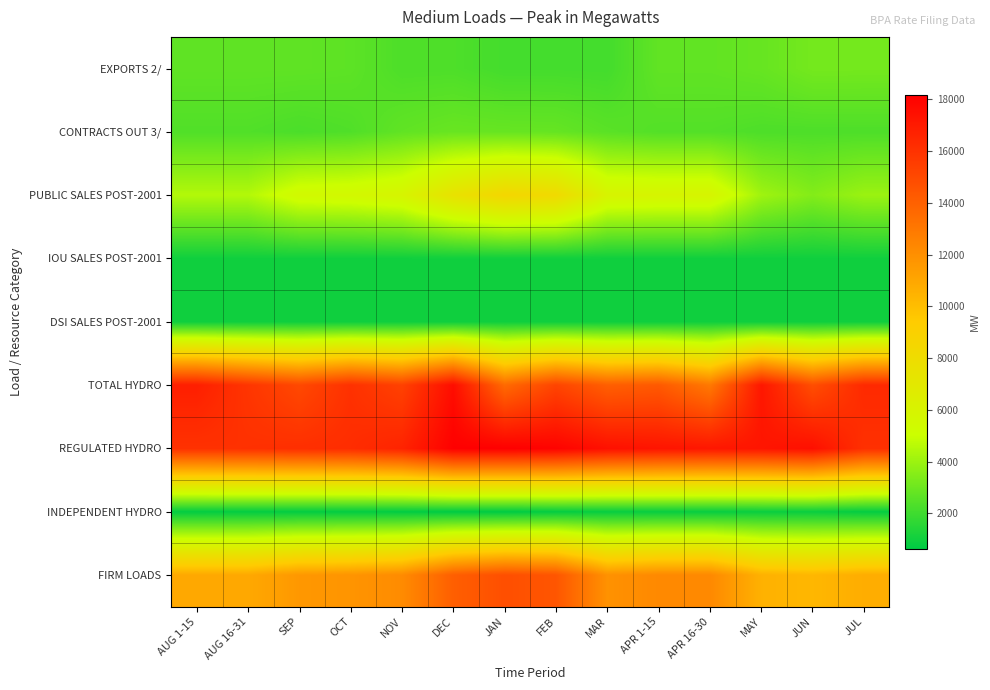

Reading left to right, what are all the values shown in this chart?

EXPORTS 2/: AUG 1-15=2716	AUG 16-31=2716	SEP=2710	OCT=2657	NOV=2322	DEC=2331	JAN=2127	FEB=2131	MAR=2118	APR 1-15=2751	APR 16-30=2751	MAY=2863	JUN=3173	JUL=3167
CONTRACTS OUT 3/: AUG 1-15=2395	AUG 16-31=2395	SEP=2276	OCT=2378	NOV=2737	DEC=2900	JAN=2863	FEB=2835	MAR=2593	APR 1-15=2448	APR 16-30=2448	MAY=2324	JUN=2323	JUL=2331
PUBLIC SALES POST-2001: AUG 1-15=4492	AUG 16-31=4492	SEP=5495	OCT=5598	NOV=5919	DEC=7498	JAN=8480	FEB=8198	MAR=5986	APR 1-15=5908	APR 16-30=5908	MAY=4080	JUN=3483	JUL=3978
IOU SALES POST-2001: AUG 1-15=1000	AUG 16-31=1000	SEP=1000	OCT=1000	NOV=1000	DEC=1000	JAN=1000	FEB=1000	MAR=1000	APR 1-15=1000	APR 16-30=1000	MAY=1000	JUN=1000	JUL=1000
DSI SALES POST-2001: AUG 1-15=990	AUG 16-31=990	SEP=990	OCT=990	NOV=990	DEC=990	JAN=990	FEB=990	MAR=990	APR 1-15=990	APR 16-30=990	MAY=990	JUN=990	JUL=990
TOTAL HYDRO: AUG 1-15=16824	AUG 16-31=15865	SEP=15029	OCT=16039	NOV=15336	DEC=17580	JAN=13585	FEB=15215	MAR=14069	APR 1-15=14315	APR 16-30=12953	MAY=17155	JUN=14797	JUL=16365
REGULATED HYDRO: AUG 1-15=16010	AUG 16-31=16049	SEP=16133	OCT=16217	NOV=16618	DEC=18119	JAN=18165	FEB=18000	MAR=17430	APR 1-15=17255	APR 16-30=17160	MAY=17230	JUN=17467	JUL=16061
INDEPENDENT HYDRO: AUG 1-15=740	AUG 16-31=752	SEP=733	OCT=740	NOV=711	DEC=673	JAN=644	FEB=760	MAR=819	APR 1-15=842	APR 16-30=841	MAY=879	JUN=880	JUL=758
FIRM LOADS: AUG 1-15=10911	AUG 16-31=10911	SEP=11632	OCT=11768	NOV=12159	DEC=14080	JAN=14754	FEB=14469	MAR=11887	APR 1-15=12261	APR 16-30=12261	MAY=10539	JUN=10282	JUL=10720